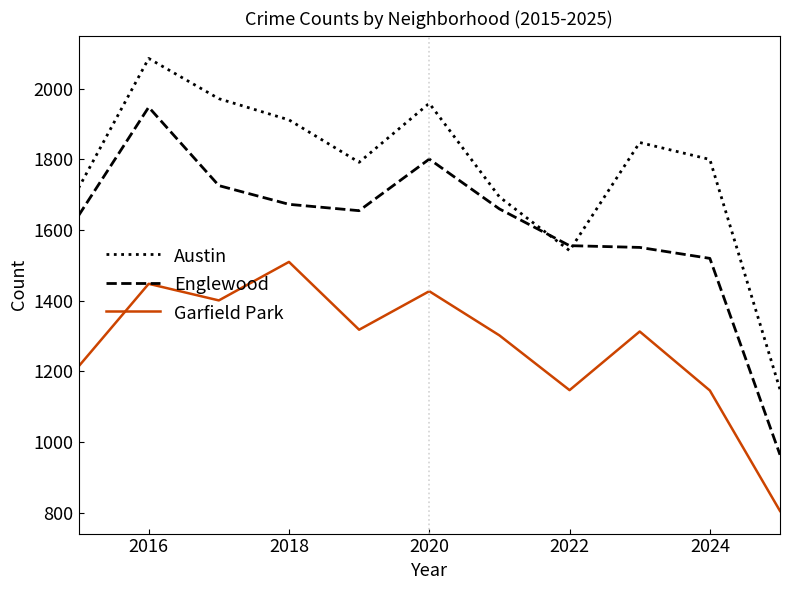

Rank the series by their average value, from highest to lowest.

Austin, Englewood, Garfield Park